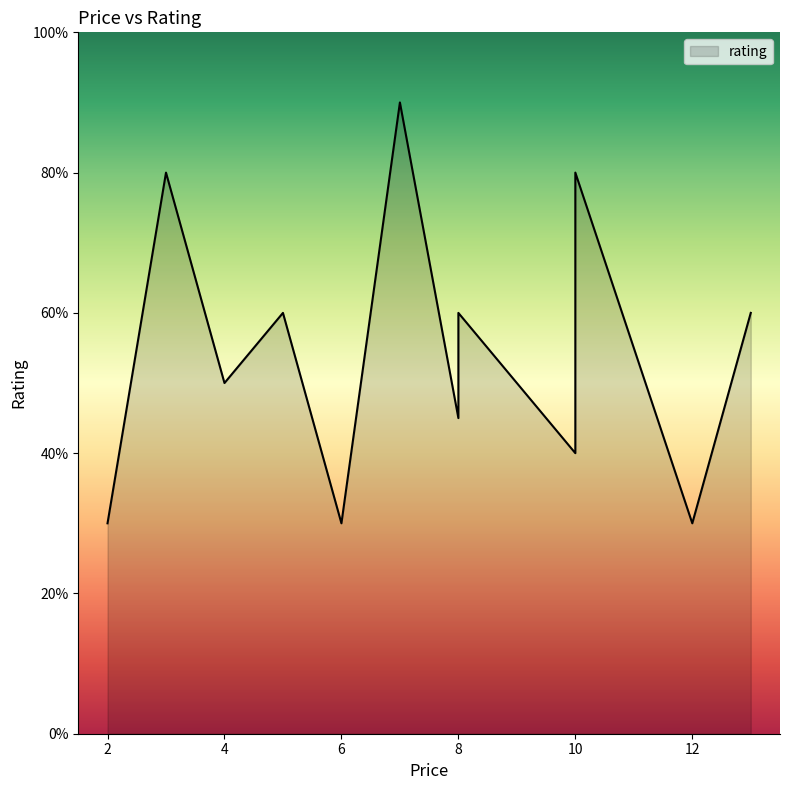

Is it true that the value at 5 is 131?

False